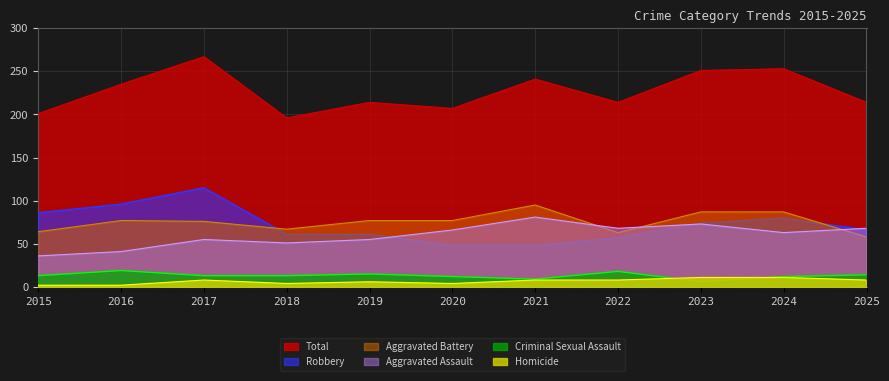

Is the value of Aggravated Battery at 2019 greater than the value of Criminal Sexual Assault at 2023?

Yes